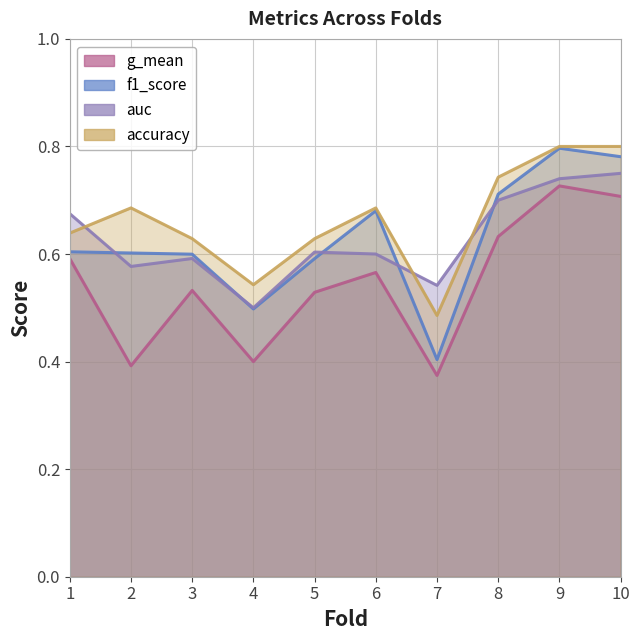

What is the total value across all series at 5?

2.4